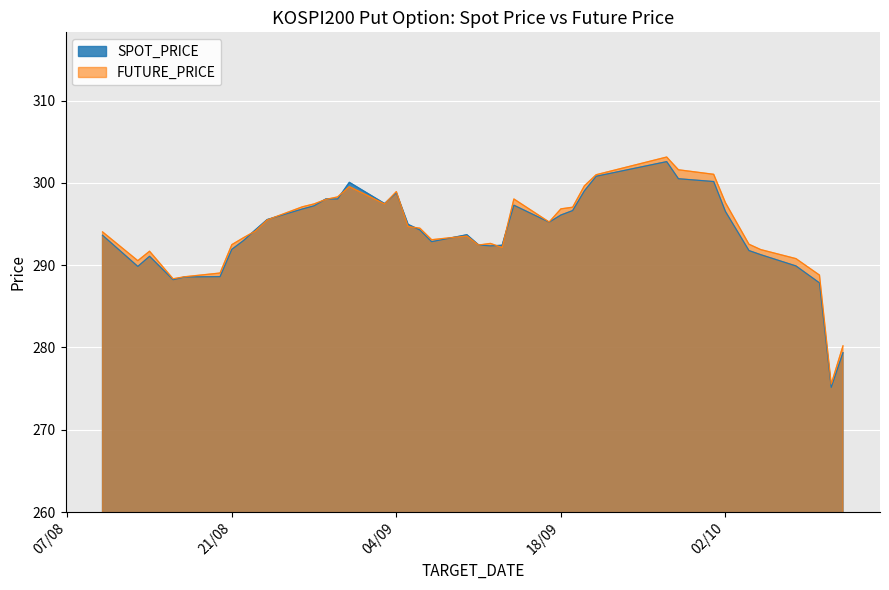

What is the highest value of the SPOT_PRICE series?

302.6